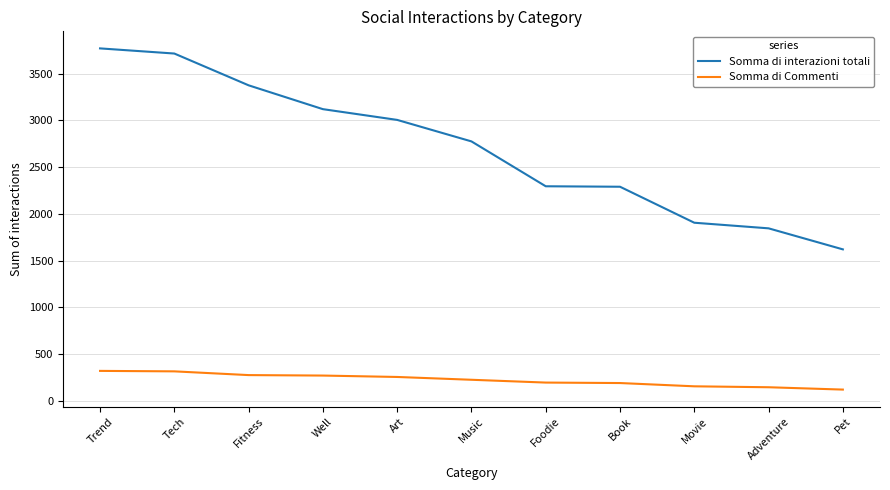

True or false: Somma di interazioni totali and Somma di Commenti intersect in this chart.

False